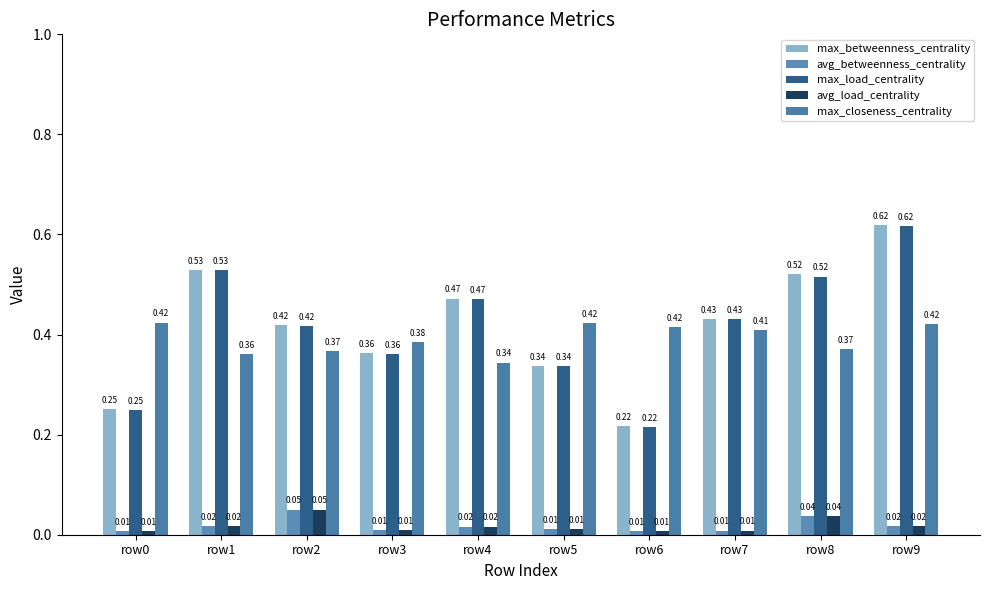

At which label is max_load_centrality closest to 0?

row6